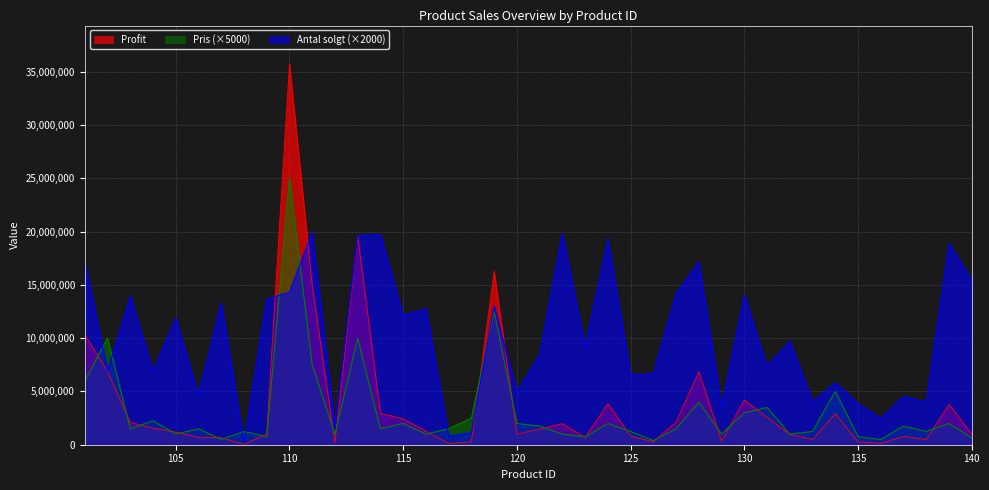

What is the sum of all Pris values?

125350000